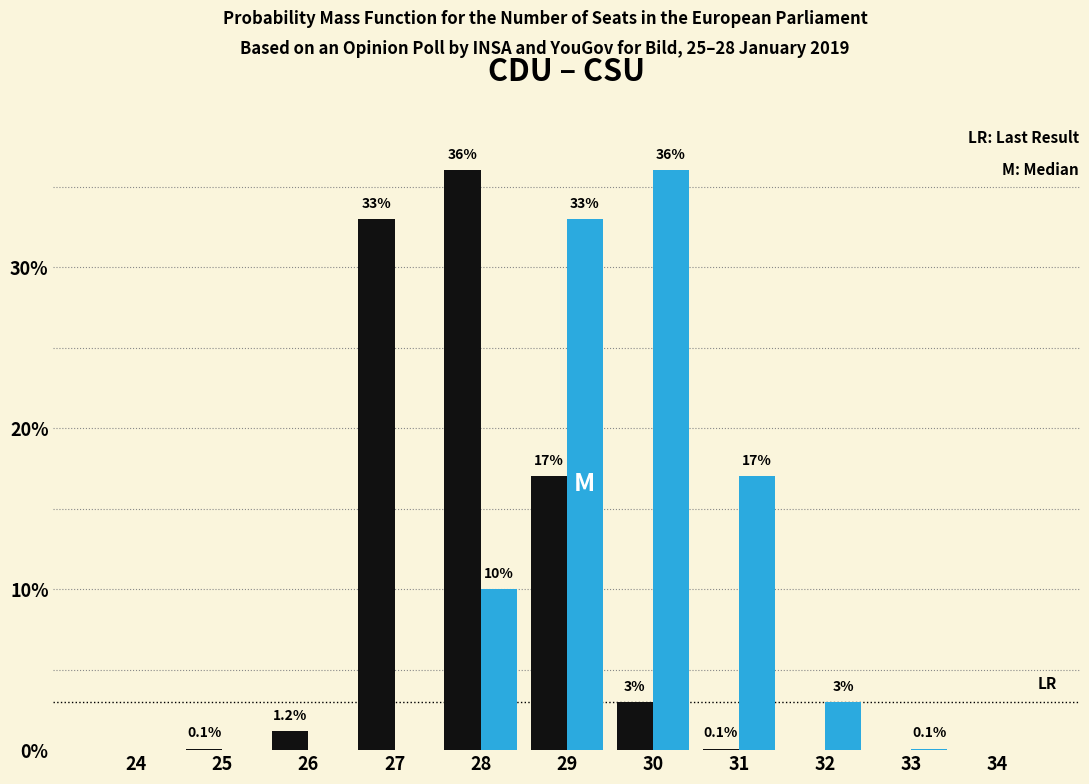

At which category is the sum across all series the highest?

29